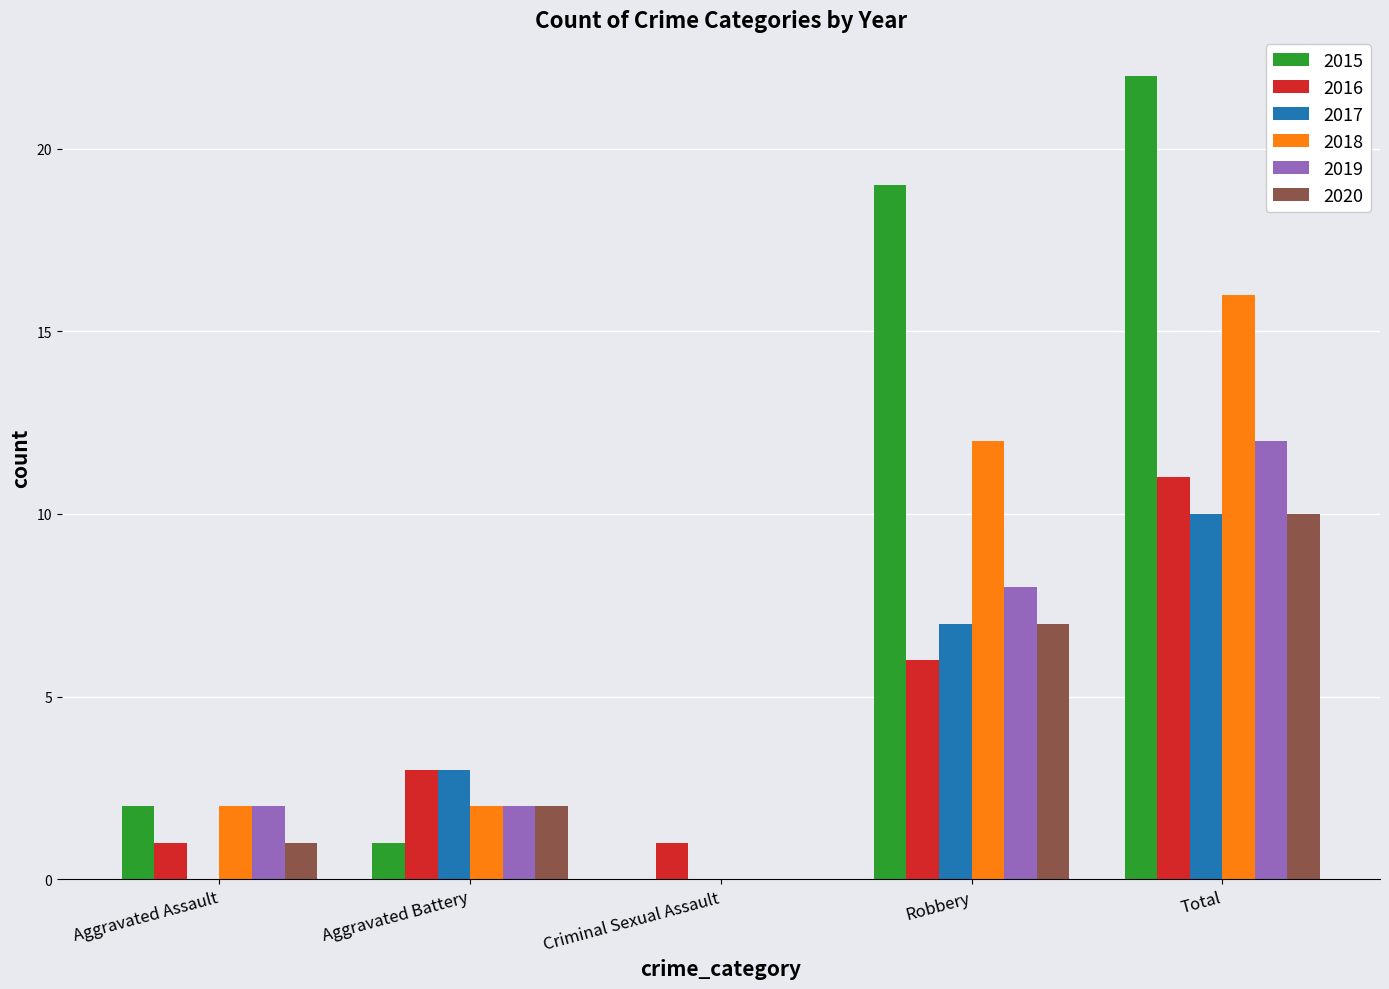

What is the greatest value displayed?

22